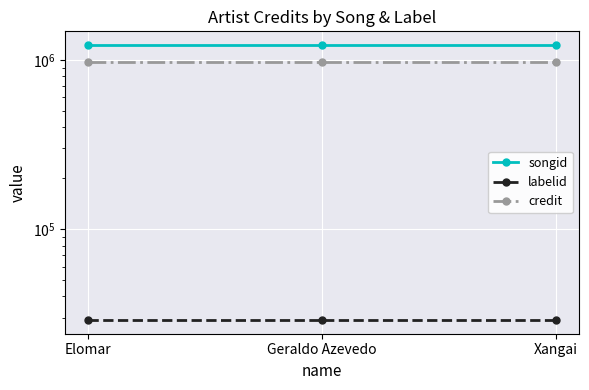

Which series has the largest total across all categories?

songid